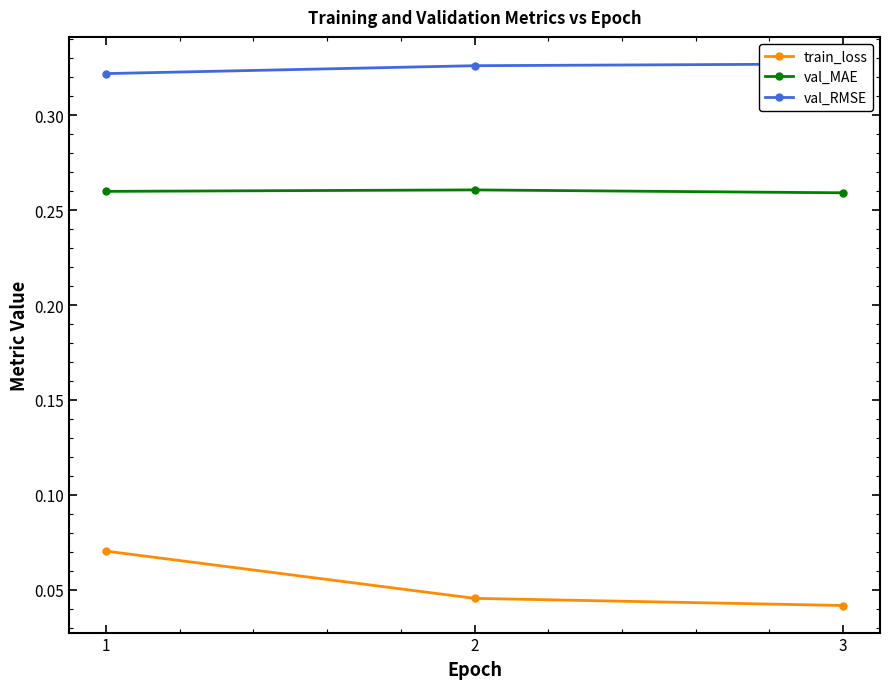

What is the highest value of the val_RMSE series?

0.3